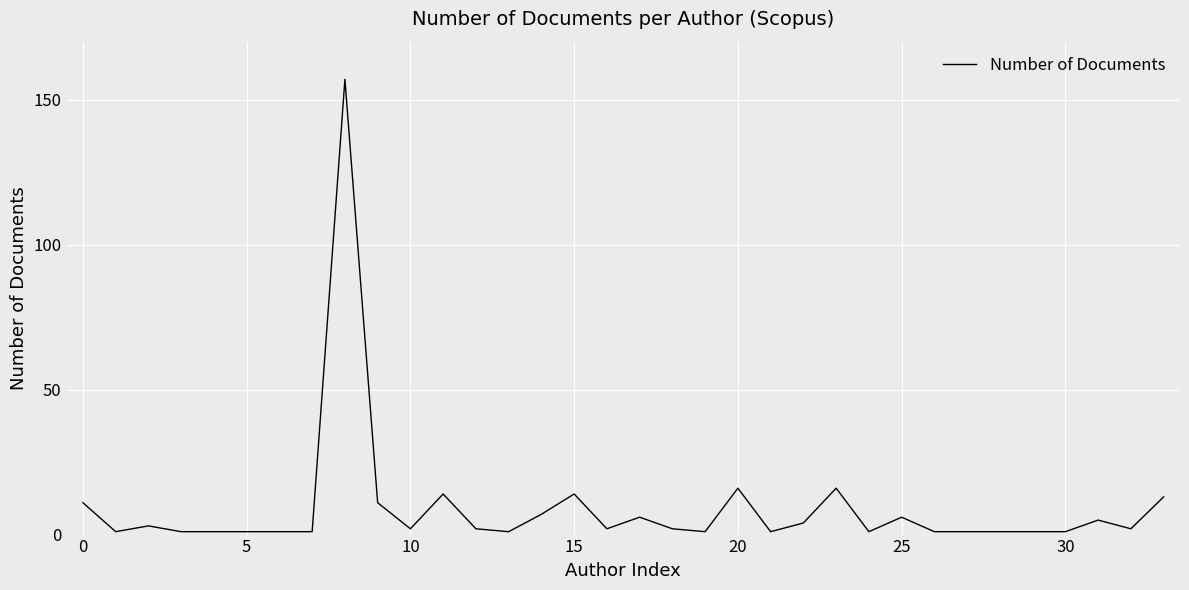

What is the difference between the maximum and minimum values?

156